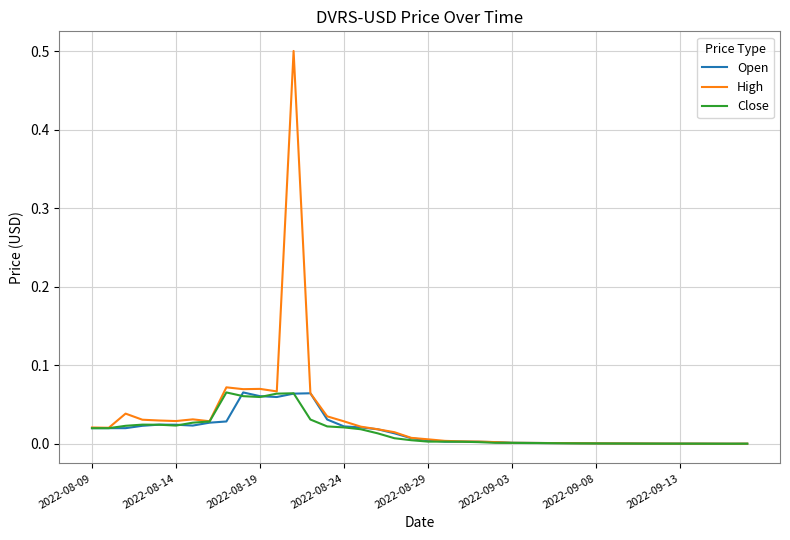

Which series has the largest range (max minus min)?

High